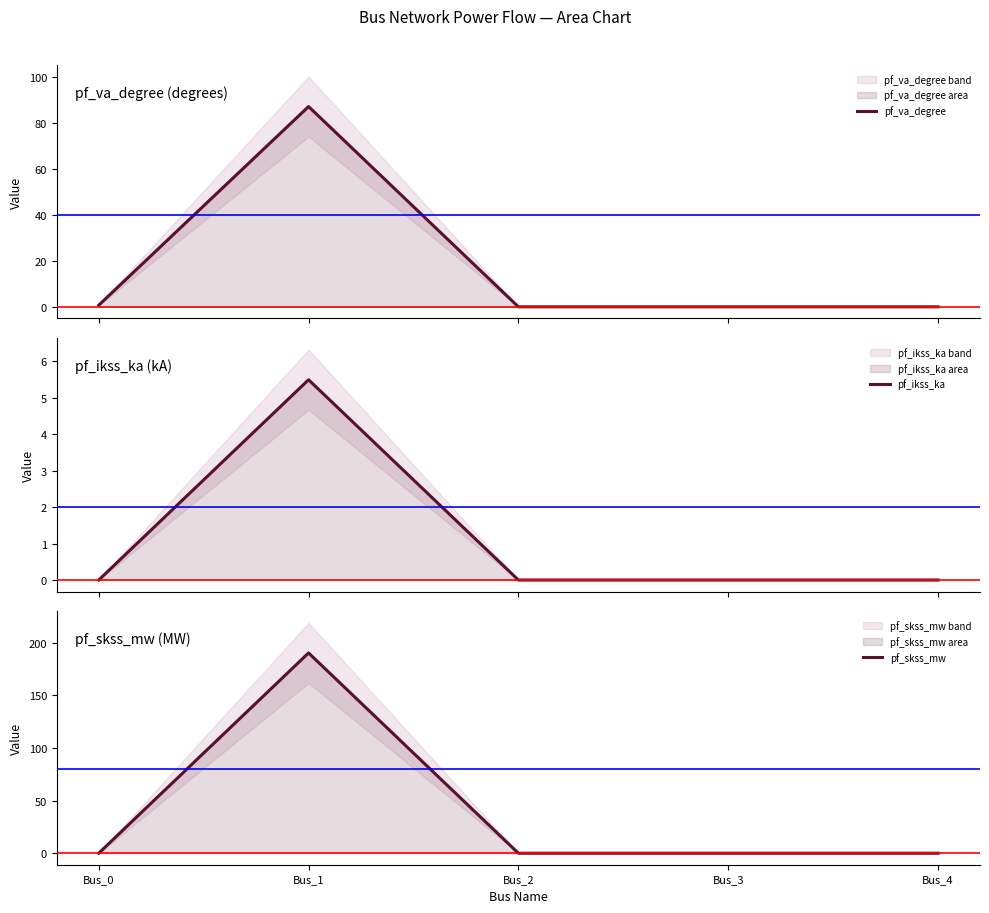

True or false: pf_ikss_ka and pf_skss_mw cross at least once.

False